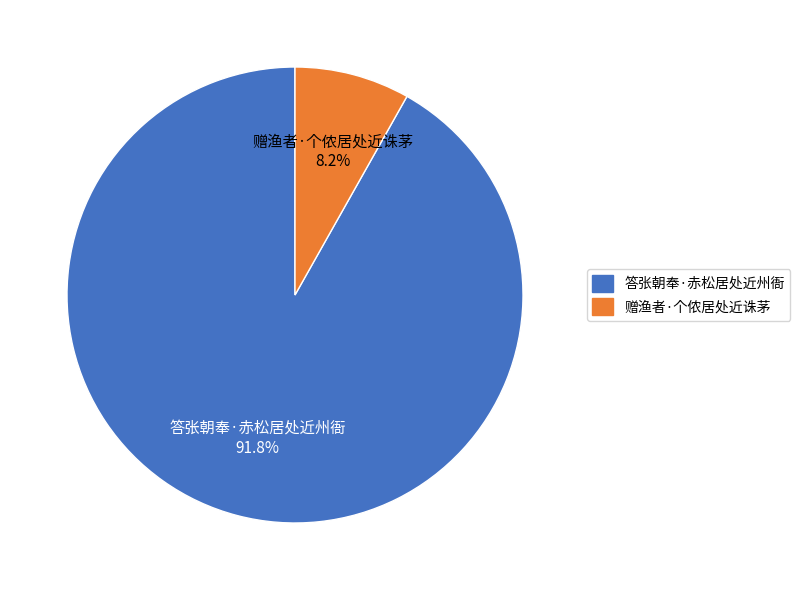

Rank the categories by value from lowest to highest.

赠渔者·个侬居处近诛茅, 答张朝奉·赤松居处近州衙